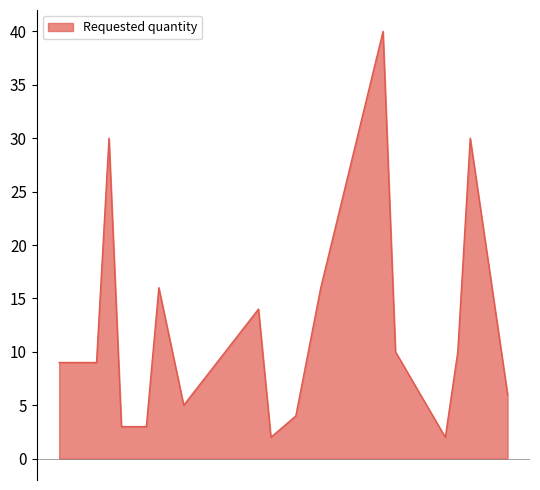

Reading left to right, transcribe all the data shown in this chart.

9	9	9	30	3	3	3	16	5	14	2	4	16	40	10	2	10	30	6